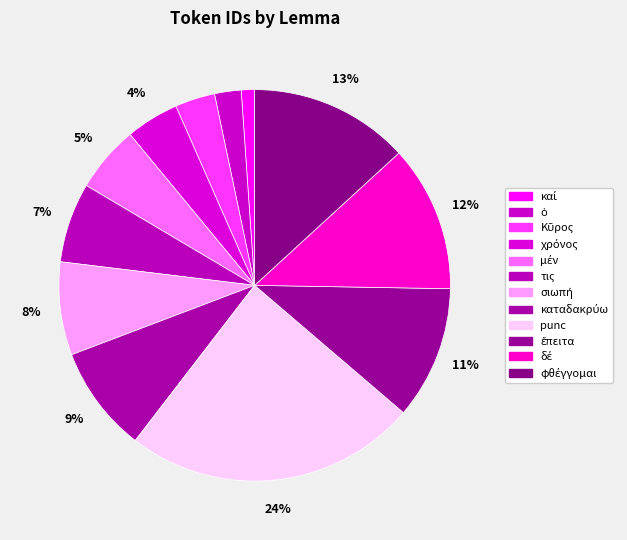

Which category has the biggest portion of the pie?

punc